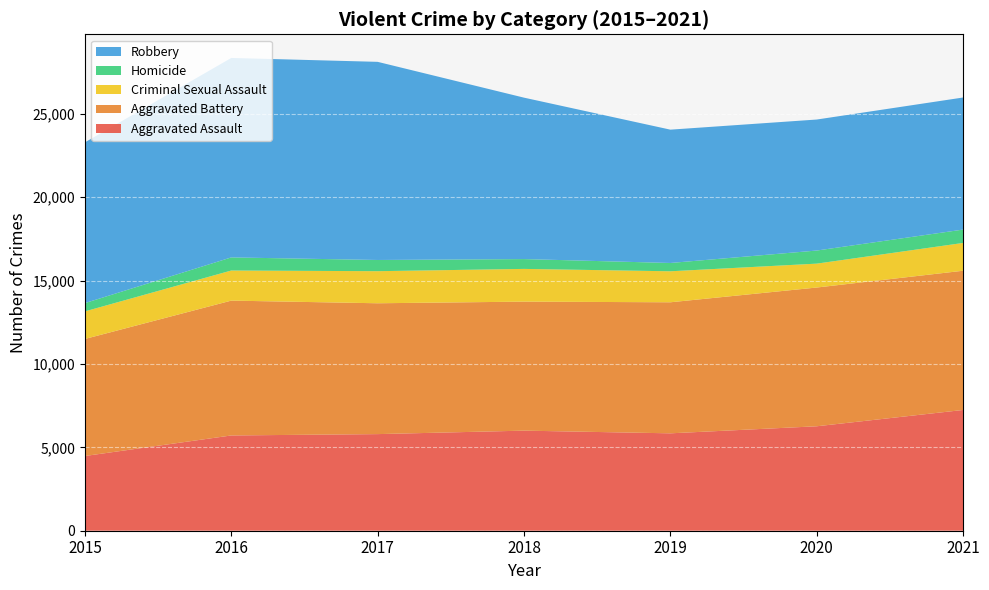

Reading left to right, extract all data points from this chart.

Aggravated Assault: 2015=4480	2016=5712	2017=5793	2018=6001	2019=5840	2020=6263	2021=7241
Aggravated Battery: 2015=7018	2016=8085	2017=7845	2018=7735	2019=7857	2020=8319	2021=8348
Criminal Sexual Assault: 2015=1654	2016=1805	2017=1924	2018=1963	2019=1859	2020=1433	2021=1667
Homicide: 2015=496	2016=786	2017=672	2018=589	2019=498	2020=785	2021=801
Robbery: 2015=9638	2016=11960	2017=11880	2018=9679	2019=7994	2020=7855	2021=7919